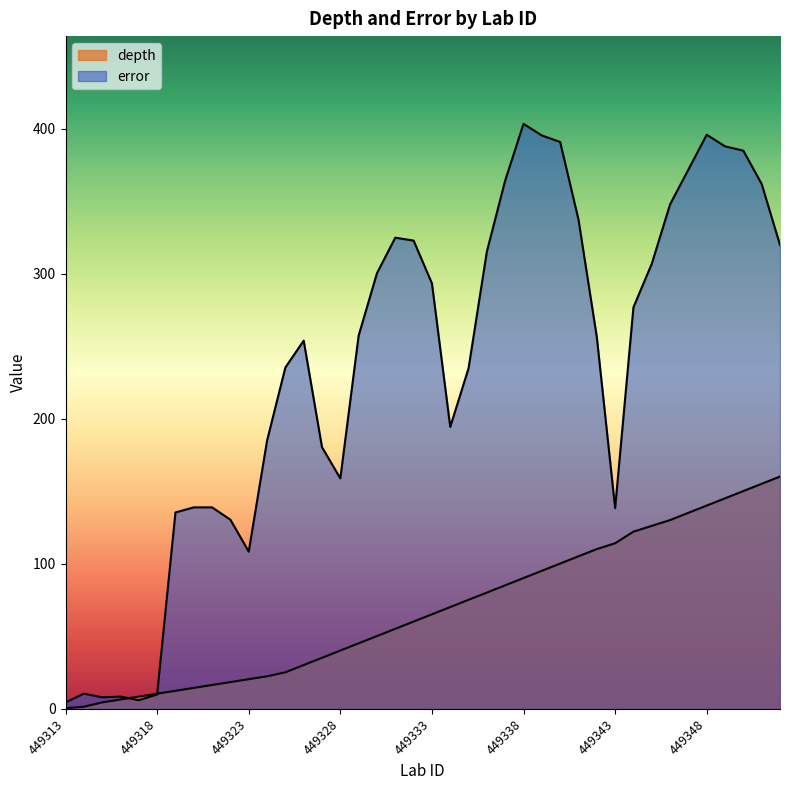

At how many categories does at least one series exceed 187?

25